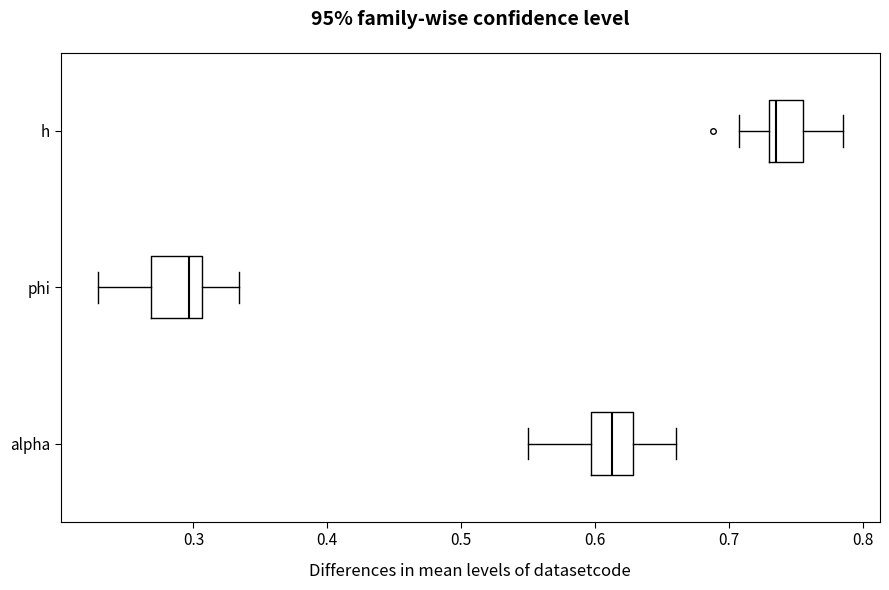

Reading bottom to top, transcribe this box plot: for each box, give where its median line is, the range the box spans, and where its two whiskers end, as read against the x-axis. The values are not printed on the chart, so give them approximately, as read against the axis.

alpha: median 0.61, box 0.60 to 0.63, whiskers 0.55 to 0.66
phi: median 0.30, box 0.27 to 0.31, whiskers 0.23 to 0.33
h: median 0.74, box 0.73 to 0.76, whiskers 0.71 to 0.79